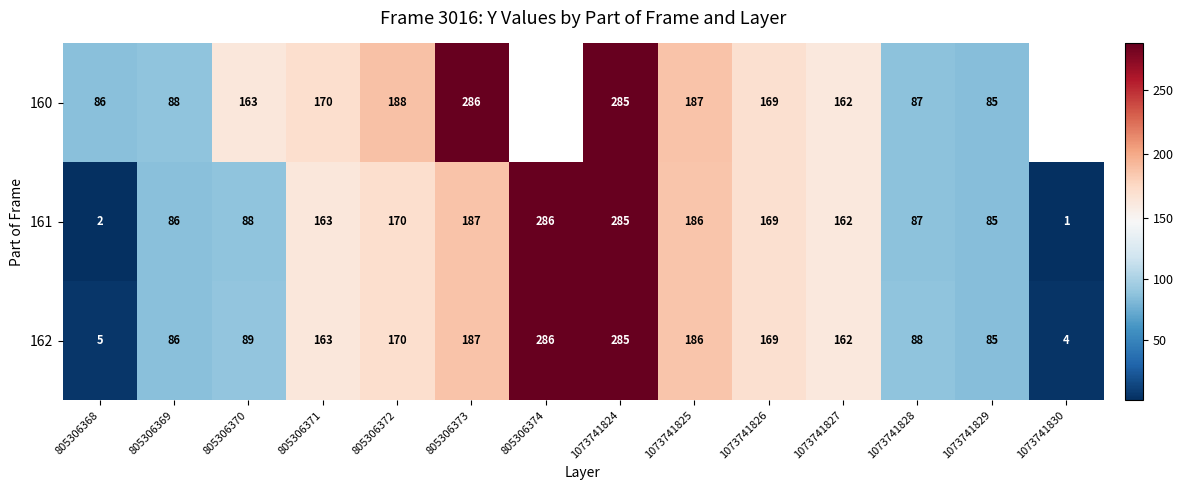

Is it true that 161 equals 134 at 805306374?

False